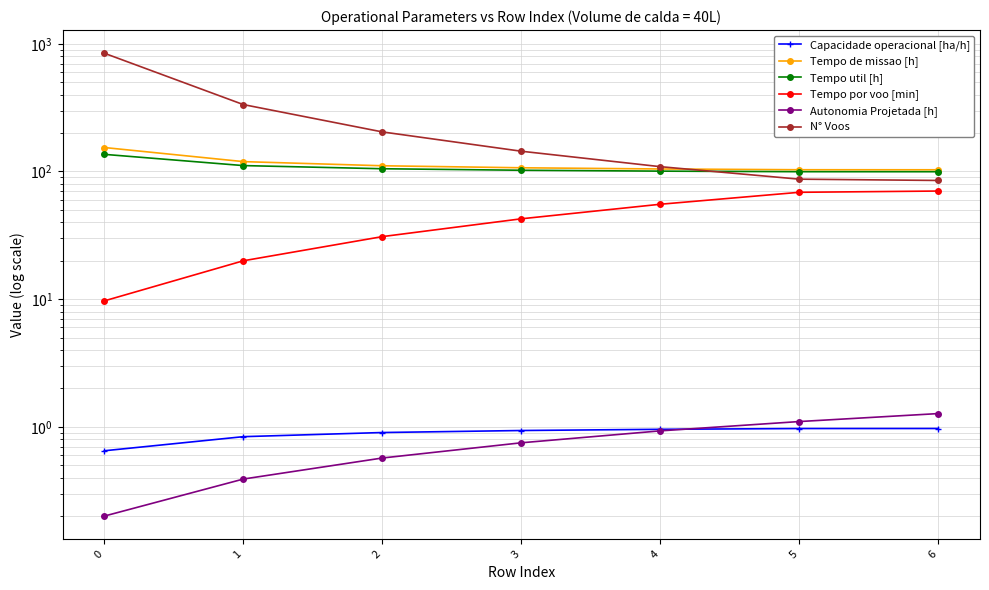

What is the value of the Tempo de missao [h] point at the 2nd from the left?

119.4